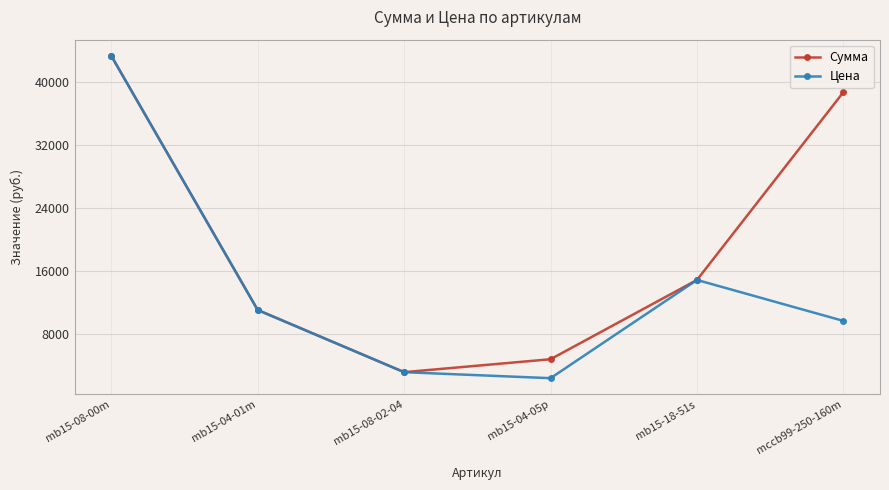

Which series has the largest total across all categories?

Сумма